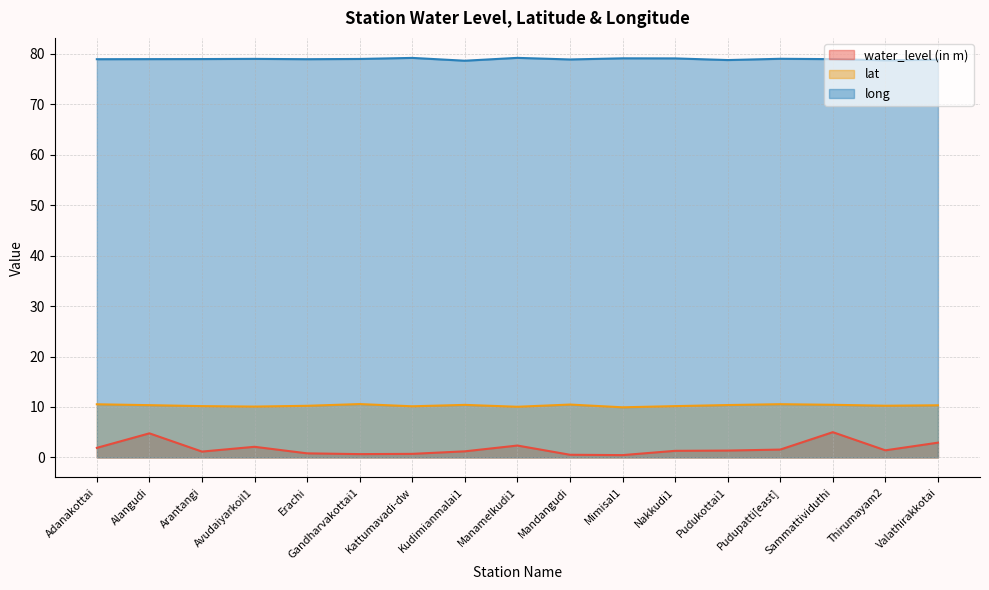

What is the total value across all series at Mimisal1?

89.5